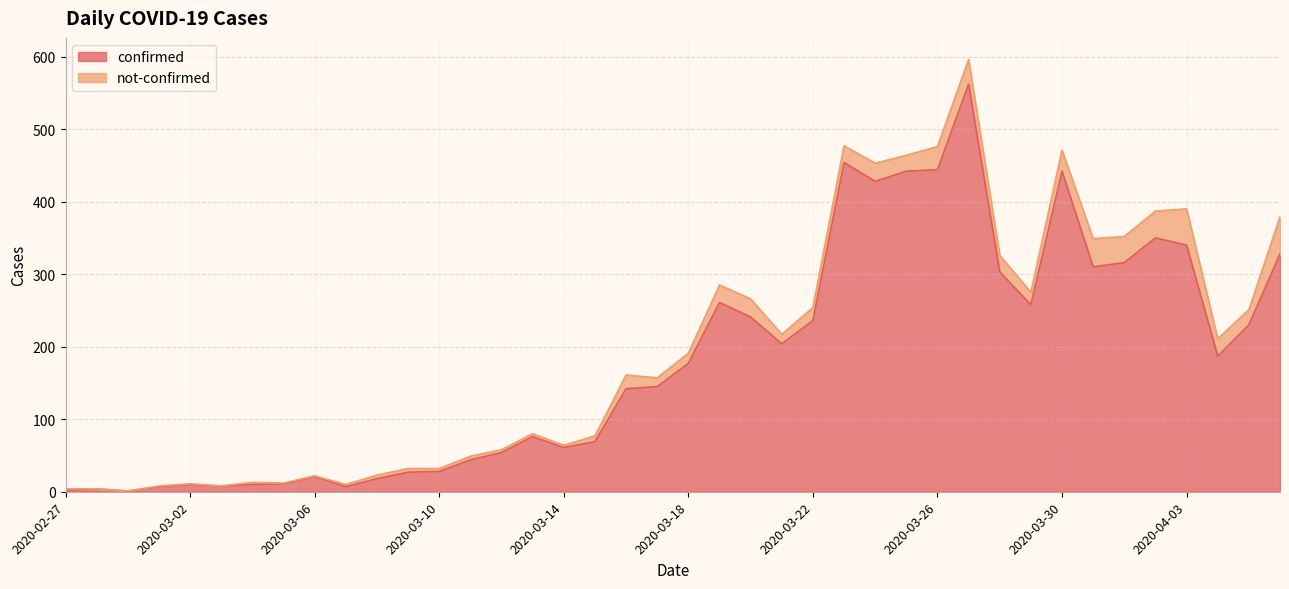

The chart shows a value of 3 at 2020-02-27. True or false?

False